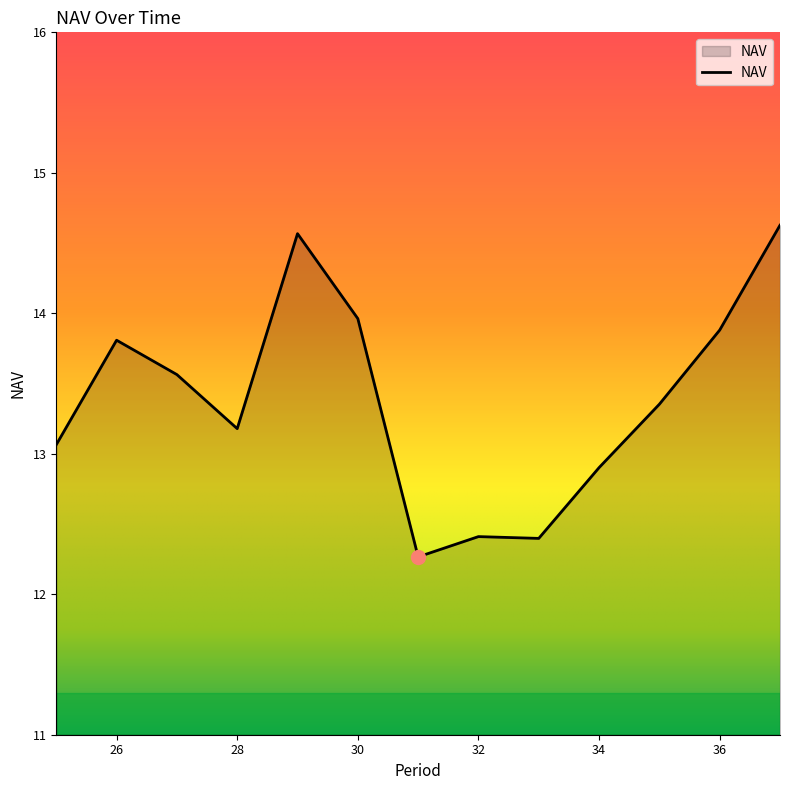

Reading right to left, extract all data points from this chart.

14.6	13.9	13.4	12.9	12.4	12.4	12.3	14.0	14.6	13.2	13.6	13.8	13.1